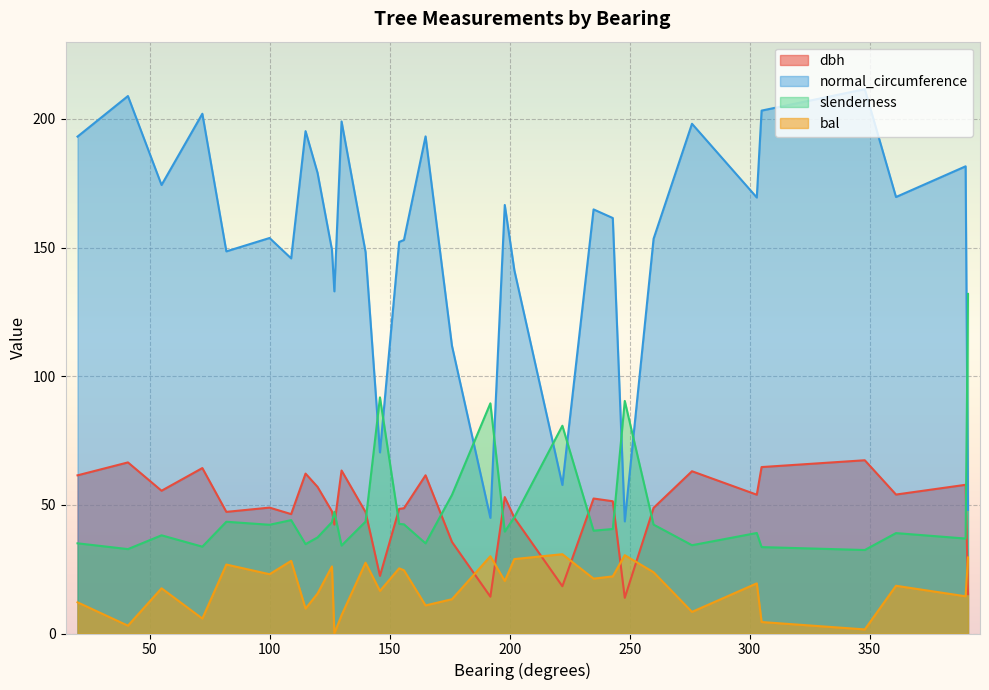

How many interior local valleys does the bal series have?

12